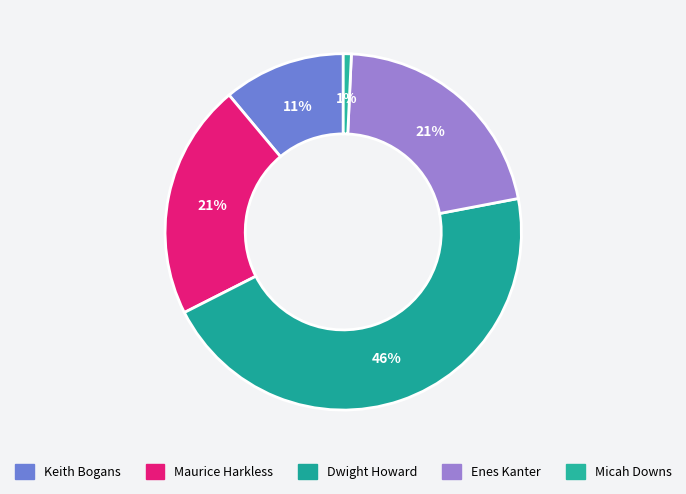

Which slice is the smallest?

Micah Downs